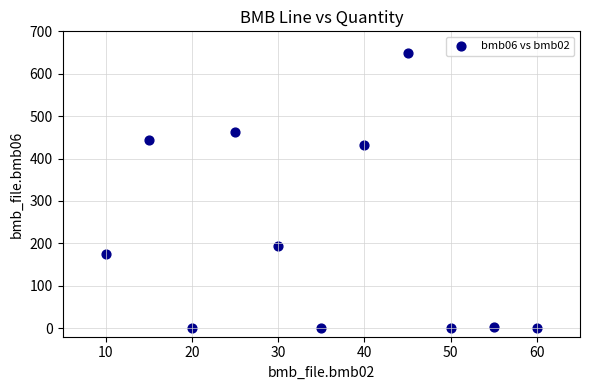

What Y value in the scatter plot is closest to 325?

433.0